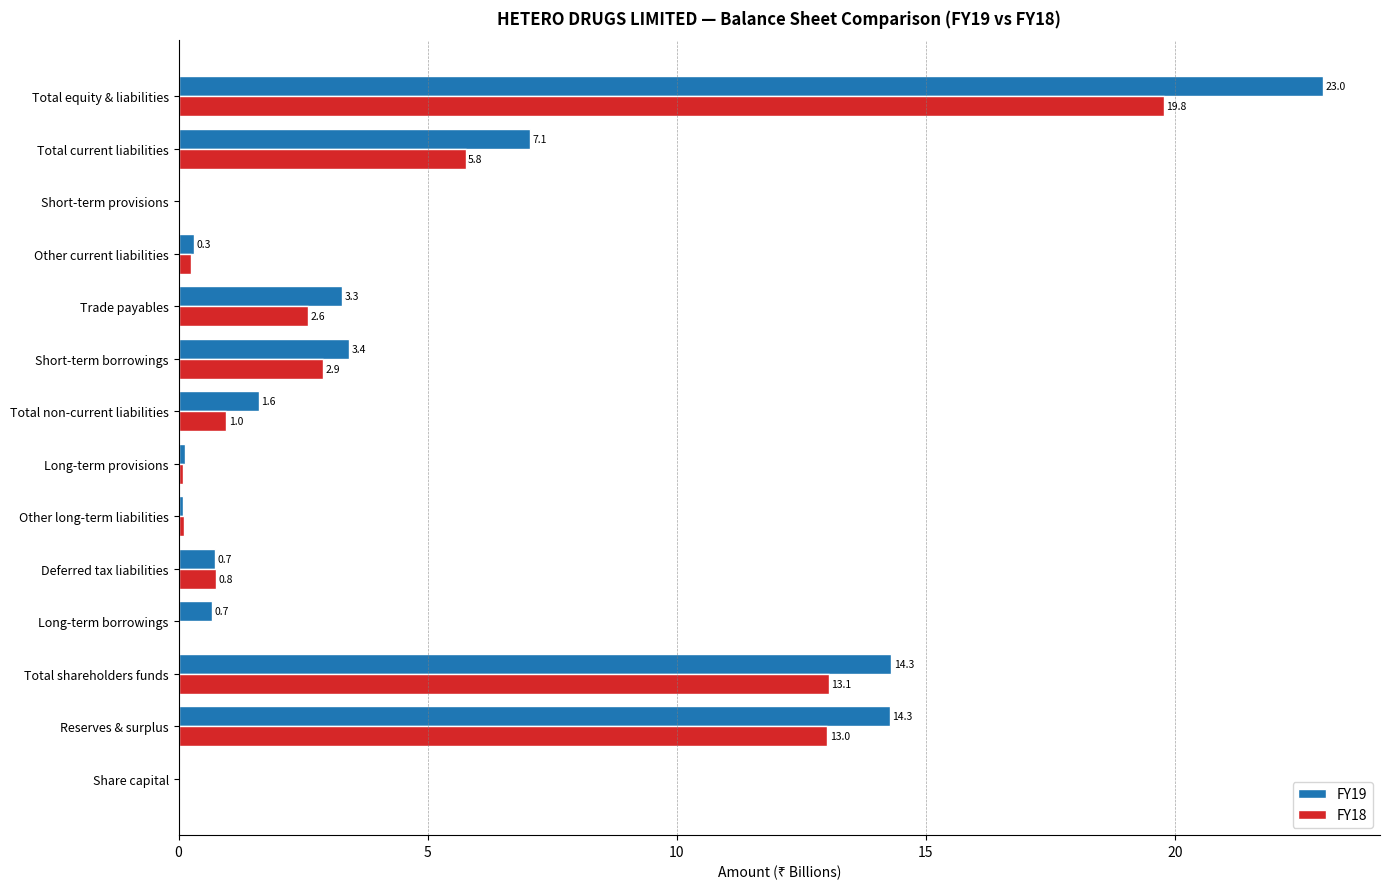

Which series has the widest spread of values?

FY19